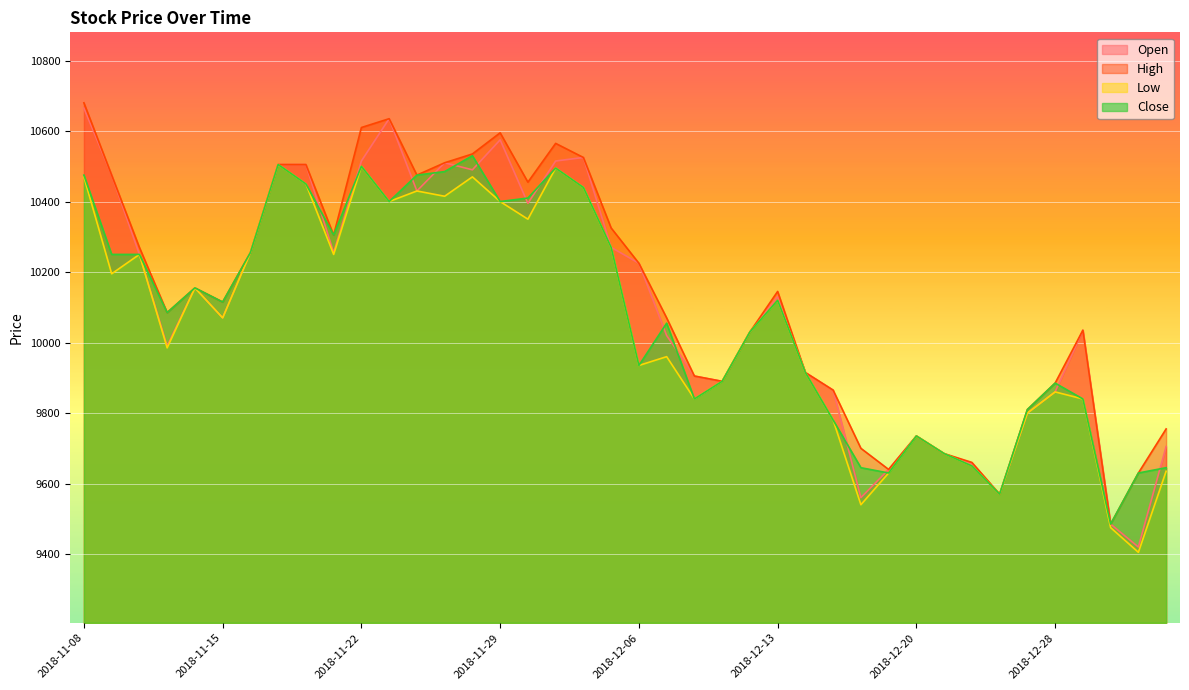

In Low, how many points are lower than both neighbors (excluding endpoints)?

12